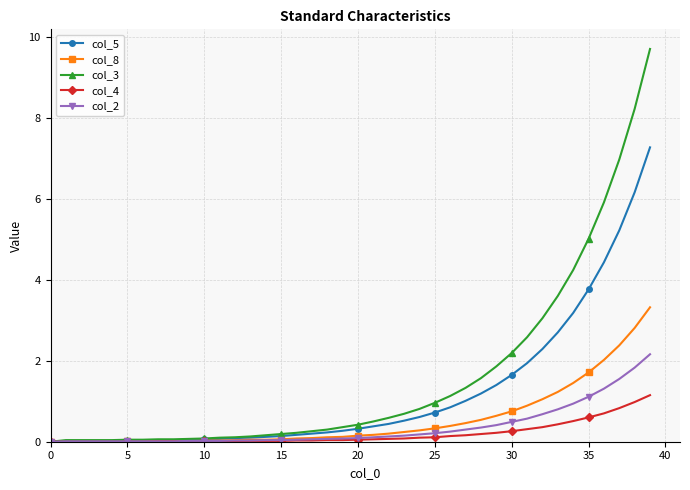

List the series in order of their peak value, highest first.

col_3, col_5, col_8, col_2, col_4